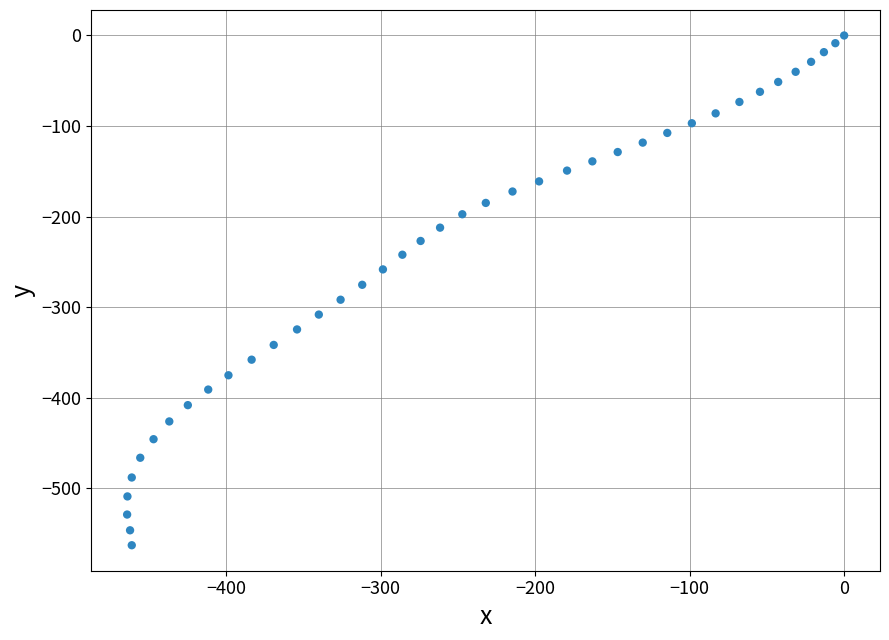

What is the range of X values (max minus min)?

464.2